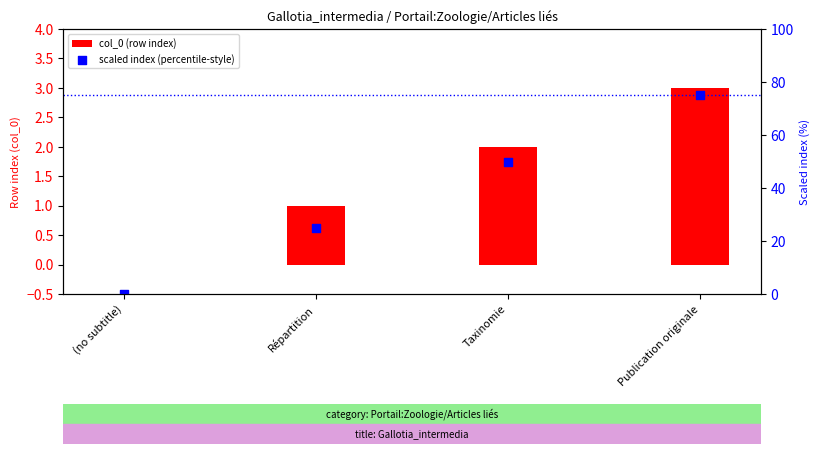

At which category is the sum across all series the highest?

Publication originale